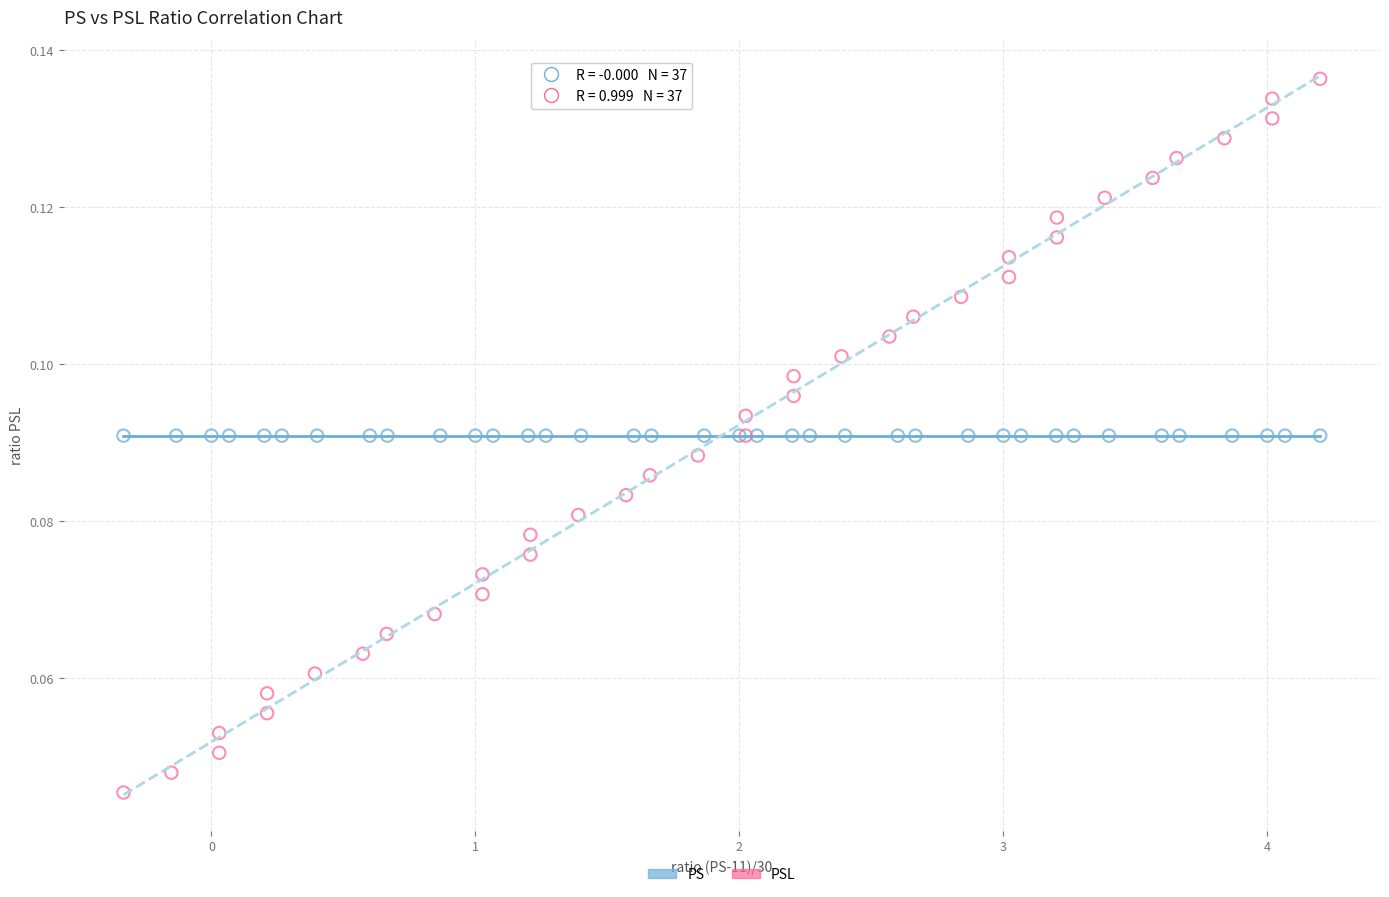

Which series reaches the minimum Y coordinate?

PSL